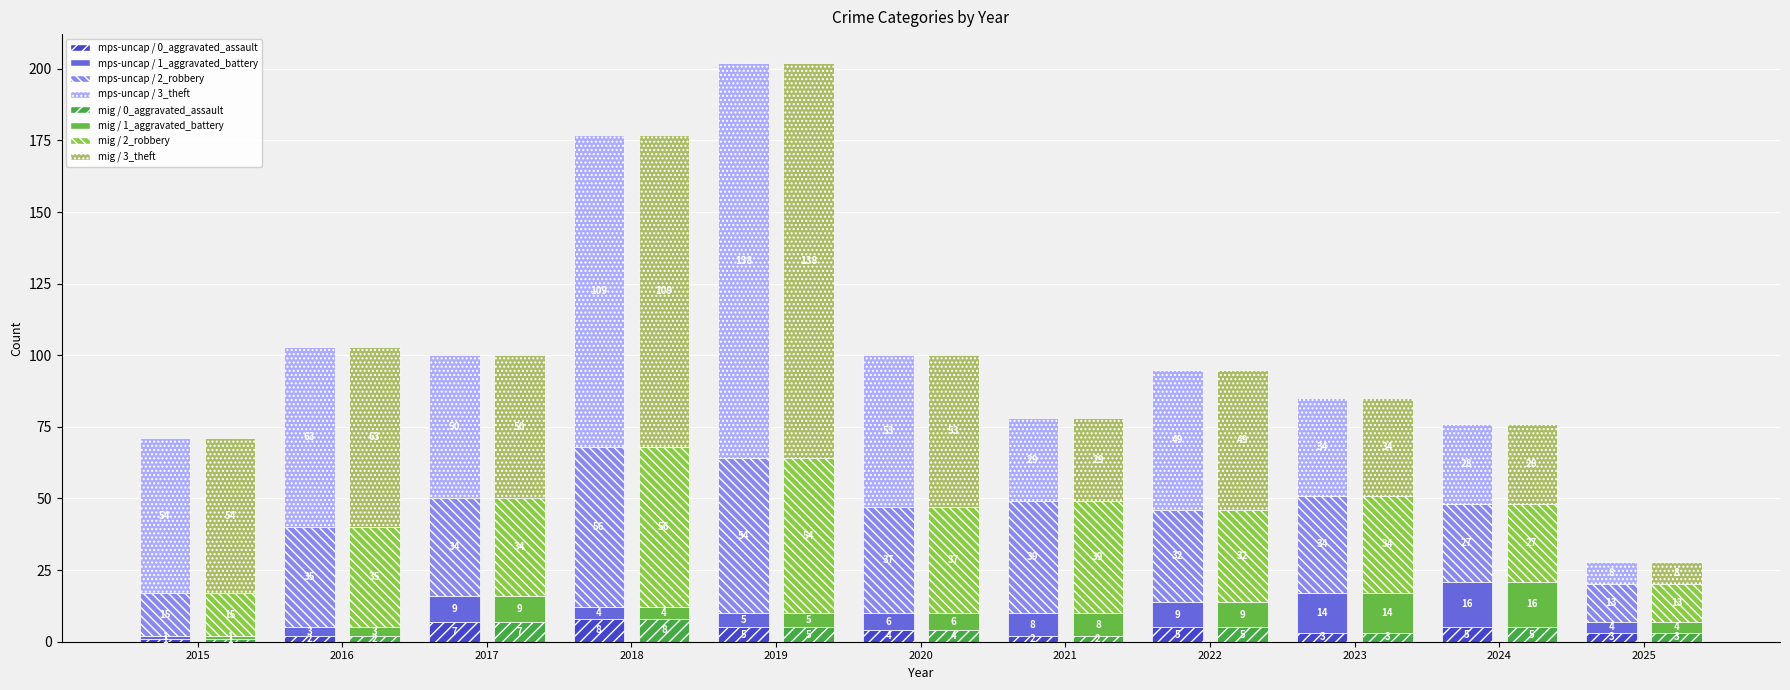

Are the bars grouped side by side (vs. stacked)?

Yes